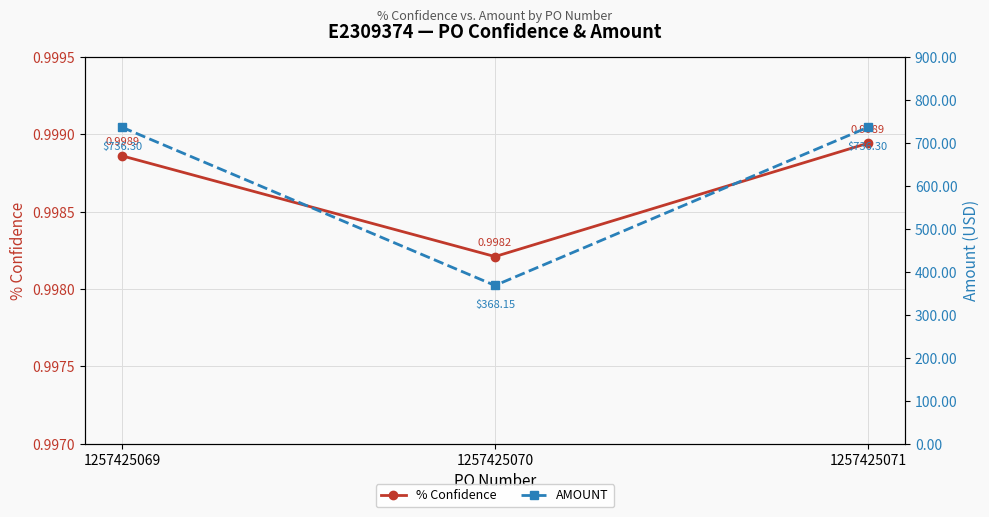

What is the maximum value for AMOUNT?

736.3